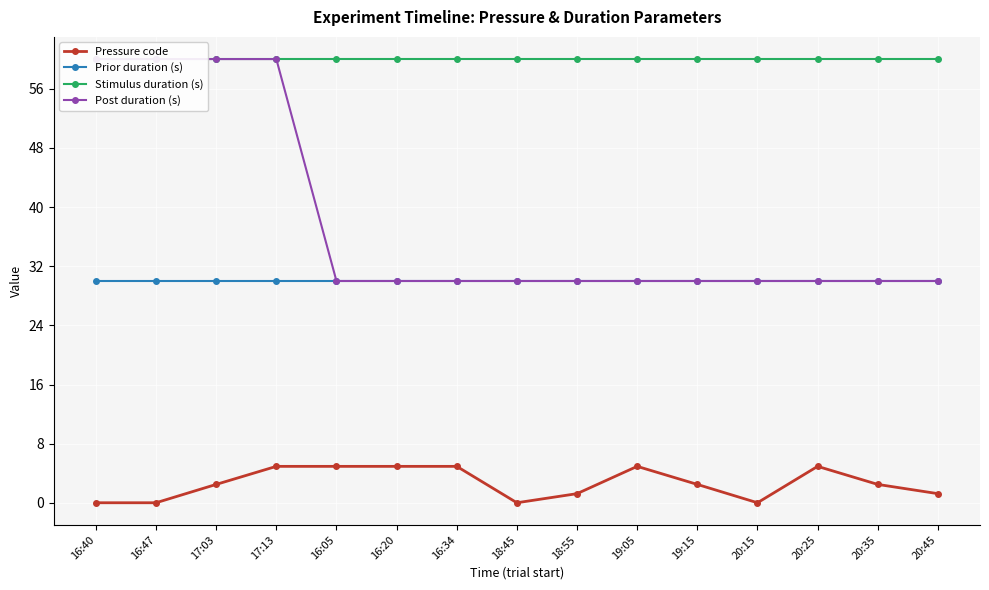

The value of Post duration (s) at 16:34 is 30.0. True or false?

True